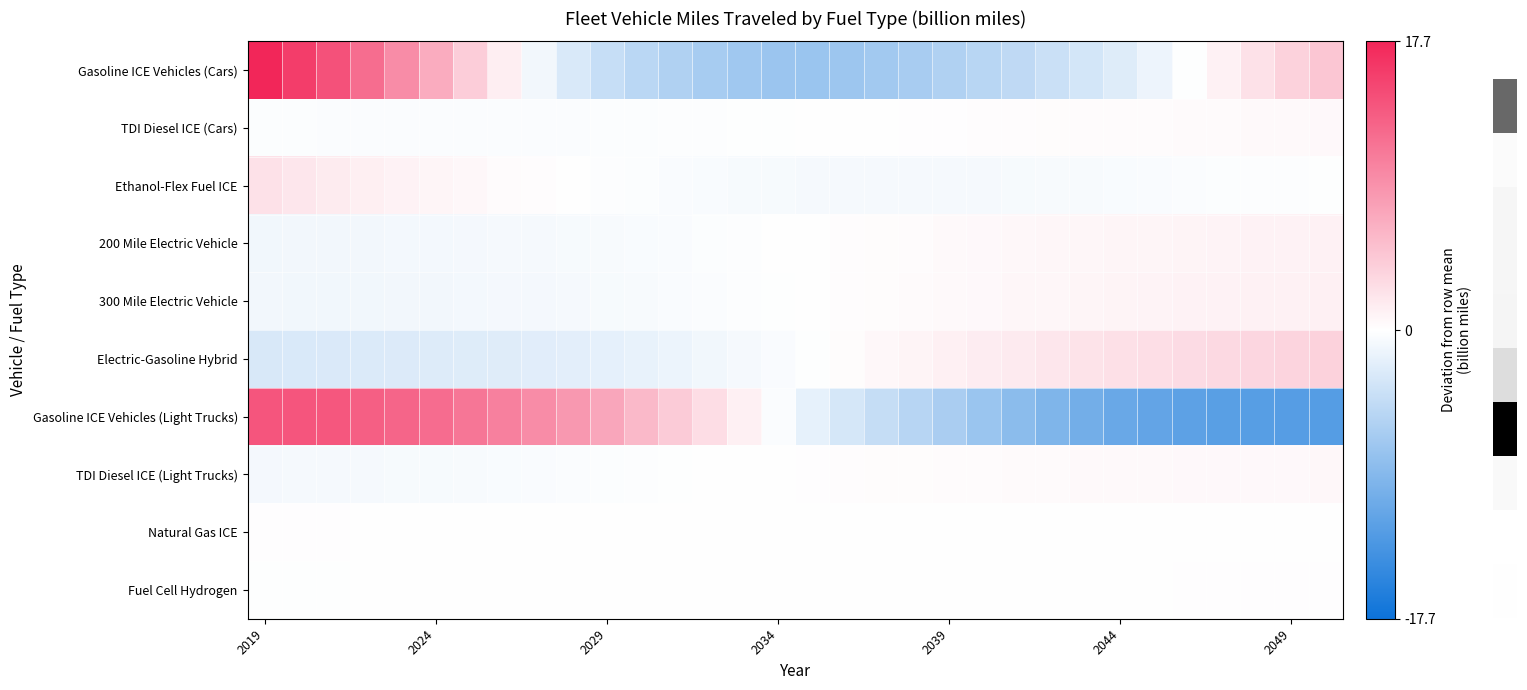

Reading left to right, what are all the values shown in this chart?

Gasoline ICE Vehicles (Cars): 17.7	15.7	14.1	11.9	9.4	6.7	4.0	1.3	-0.9	-2.7	-4.1	-5.0	-5.7	-6.4	-6.9	-7.2	-7.3	-7.1	-6.7	-6.3	-5.7	-5.2	-4.6	-3.8	-3.2	-2.4	-1.3	-0.1	1.1	2.4	3.6	4.6
TDI Diesel ICE (Cars): -0.3	-0.3	-0.3	-0.3	-0.3	-0.3	-0.3	-0.3	-0.3	-0.3	-0.3	-0.2	-0.2	-0.2	-0.1	-0.1	-0.0	0.0	0.1	0.1	0.1	0.2	0.2	0.2	0.3	0.3	0.3	0.4	0.4	0.4	0.5	0.5
Ethanol-Flex Fuel ICE: 2.4	1.9	1.6	1.3	1.0	0.8	0.6	0.3	0.1	-0.0	-0.2	-0.3	-0.4	-0.4	-0.6	-0.6	-0.7	-0.7	-0.7	-0.7	-0.7	-0.6	-0.6	-0.5	-0.5	-0.5	-0.4	-0.3	-0.3	-0.2	-0.1	-0.1
200 Mile Electric Vehicle: -1.0	-1.0	-0.9	-0.9	-0.9	-0.8	-0.8	-0.7	-0.7	-0.6	-0.5	-0.4	-0.3	-0.2	-0.1	-0.1	0.0	0.1	0.2	0.3	0.4	0.5	0.6	0.6	0.7	0.8	0.8	0.9	0.9	1.0	1.0	1.1
300 Mile Electric Vehicle: -0.9	-1.0	-1.0	-1.0	-1.0	-0.9	-0.9	-0.8	-0.8	-0.7	-0.6	-0.5	-0.4	-0.3	-0.2	-0.1	0.0	0.1	0.3	0.4	0.5	0.5	0.6	0.7	0.8	0.8	0.9	1.0	1.0	1.1	1.1	1.2
Electric-Gasoline Hybrid: -2.8	-2.7	-2.6	-2.6	-2.5	-2.4	-2.4	-2.3	-2.2	-2.0	-1.8	-1.6	-1.3	-1.0	-0.7	-0.4	-0.1	0.2	0.6	0.9	1.2	1.5	1.7	2.0	2.2	2.4	2.6	2.9	3.1	3.3	3.5	3.6
Gasoline ICE Vehicles (Light Trucks): 13.8	13.8	13.6	13.0	12.5	11.9	11.1	10.3	9.4	8.3	7.2	5.7	4.2	2.7	1.2	-0.3	-1.8	-3.0	-4.2	-5.2	-6.2	-7.3	-8.4	-9.3	-10.2	-10.8	-11.4	-11.7	-12.0	-12.2	-12.3	-12.3
TDI Diesel ICE (Light Trucks): -0.8	-0.7	-0.7	-0.7	-0.6	-0.6	-0.5	-0.4	-0.4	-0.3	-0.2	-0.2	-0.1	-0.1	0.0	0.1	0.1	0.2	0.2	0.3	0.3	0.3	0.4	0.4	0.4	0.4	0.5	0.5	0.5	0.5	0.5	0.6
Natural Gas ICE: 0.1	0.1	0.1	0.1	0.1	0.0	0.0	0.0	0.0	0.0	-0.0	-0.0	-0.0	-0.0	-0.0	-0.0	-0.0	-0.0	-0.0	-0.0	-0.0	-0.0	-0.0	-0.0	-0.0	-0.0	-0.0	-0.0	-0.0	-0.0	-0.0	-0.0
Fuel Cell Hydrogen: -0.1	-0.1	-0.1	-0.1	-0.1	-0.1	-0.1	-0.1	-0.1	-0.0	-0.0	-0.0	-0.0	-0.0	-0.0	-0.0	-0.0	0.0	0.0	0.0	0.0	0.0	0.0	0.0	0.1	0.1	0.1	0.1	0.1	0.1	0.1	0.1